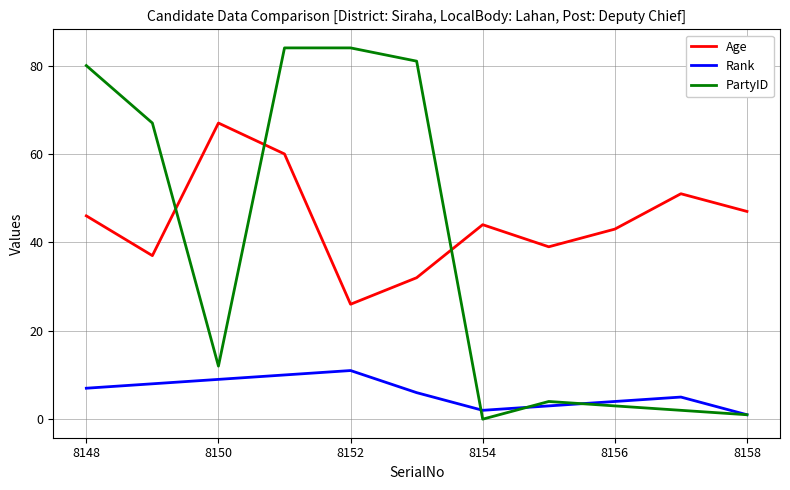

True or false: Rank and Age intersect in this chart.

False